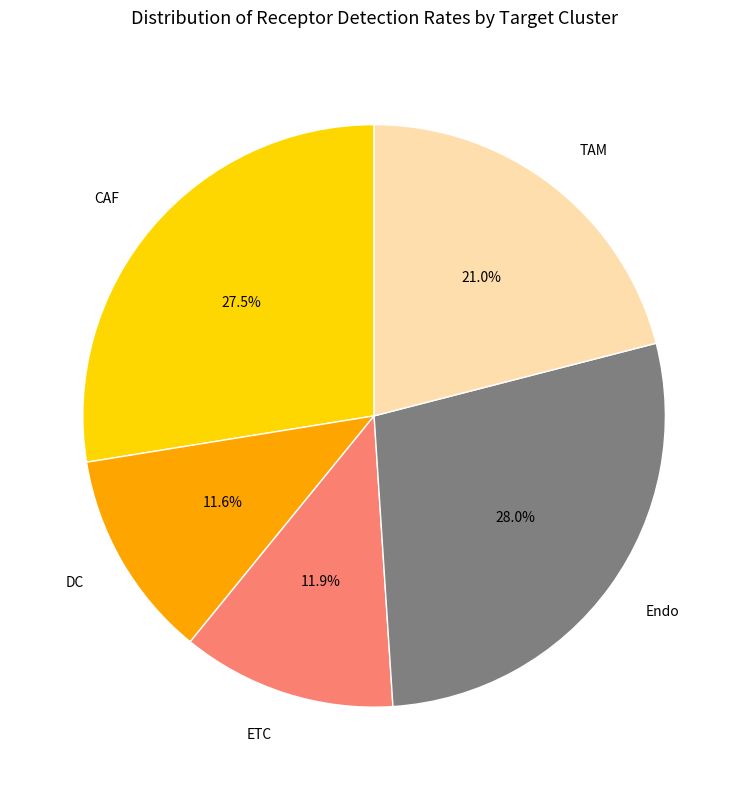

Combined, what portion of the pie is TAM and Endo?

49.0%